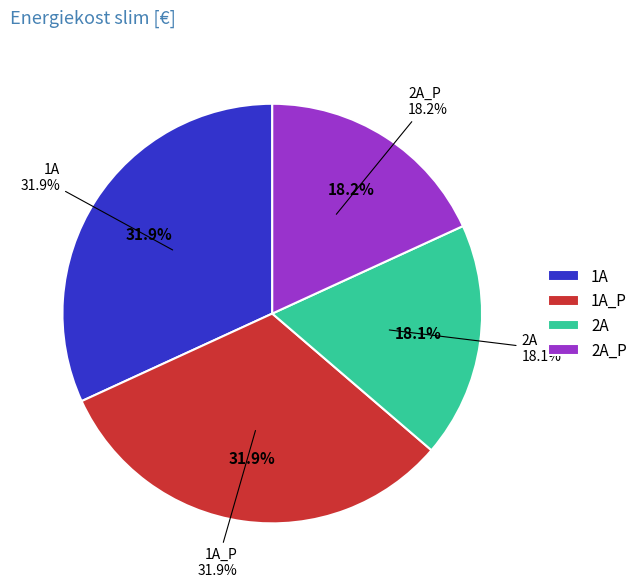

Which category has the biggest portion of the pie?

1A_P